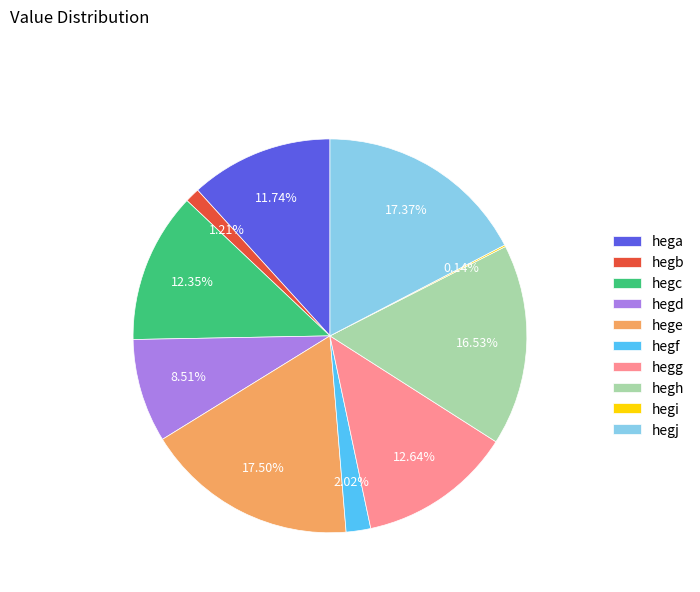

Between hegd and hegg, which is larger?

hegg